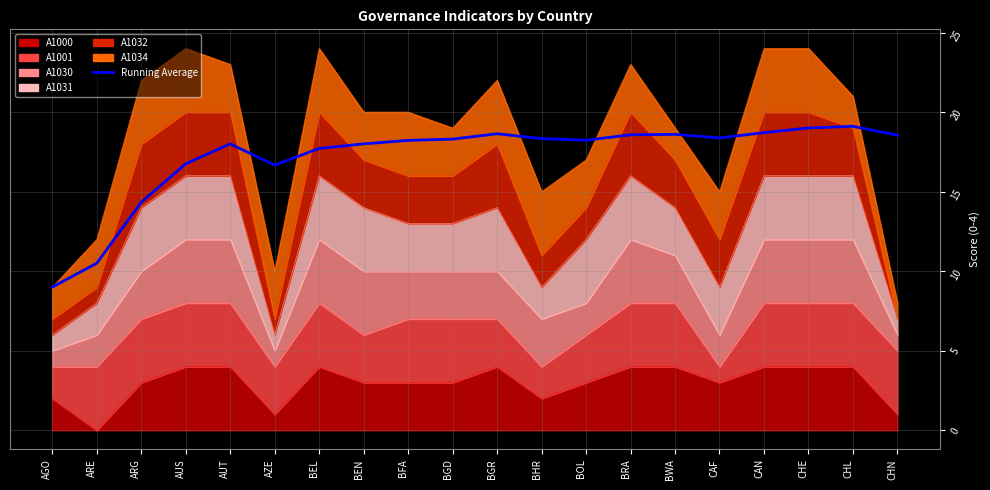

What is the difference between the maximum and second lowest values?

8.6